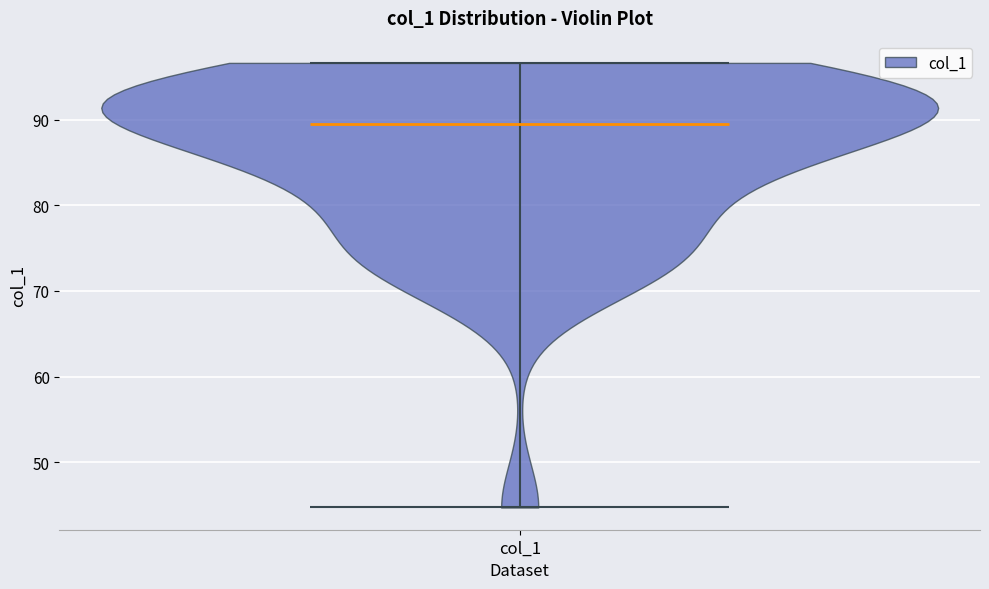

Read this violin plot against the y-axis: where its median line is, and the lowest and highest points the violin reaches. The values are not printed on the chart, so give them approximately, as read against the axis.

median line 89, lowest point 45, highest point 97